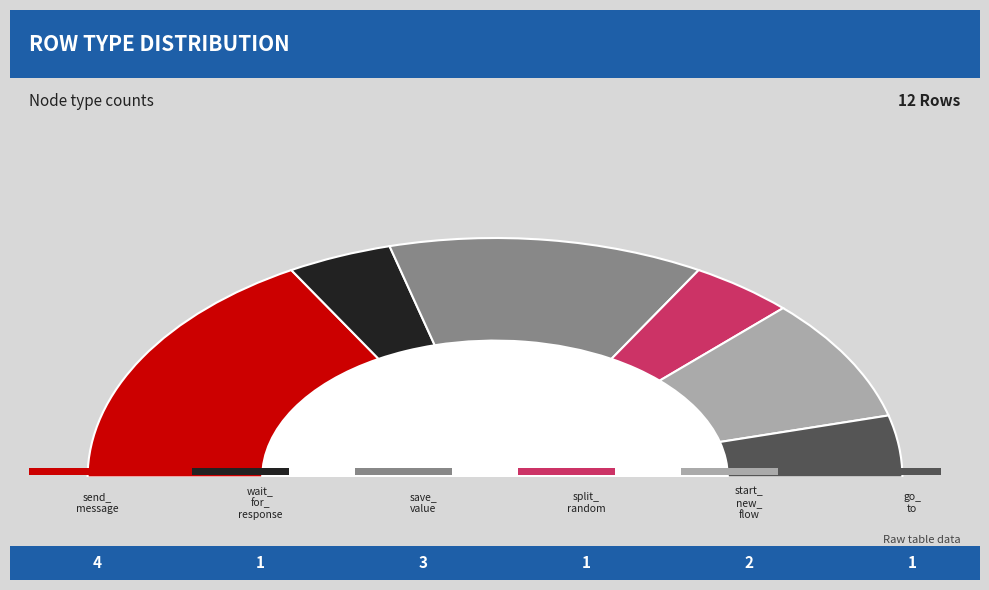

What percentage do wait_for_response and split_random together represent?

16.7%